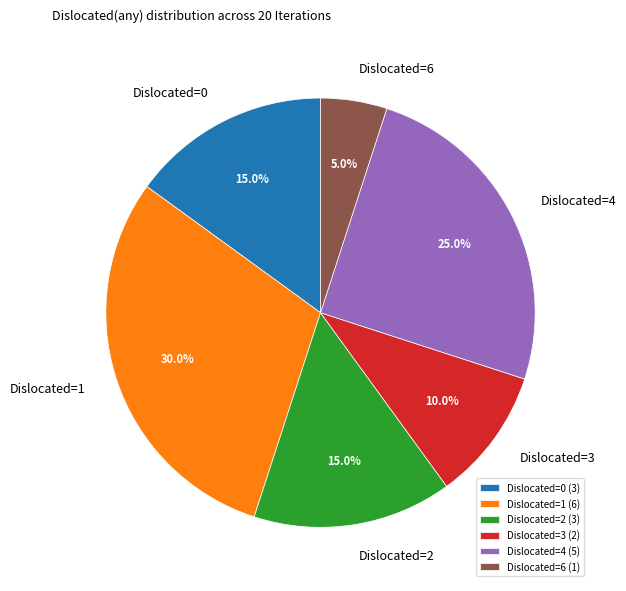

What portion of the pie excludes Dislocated=1?

70.0%